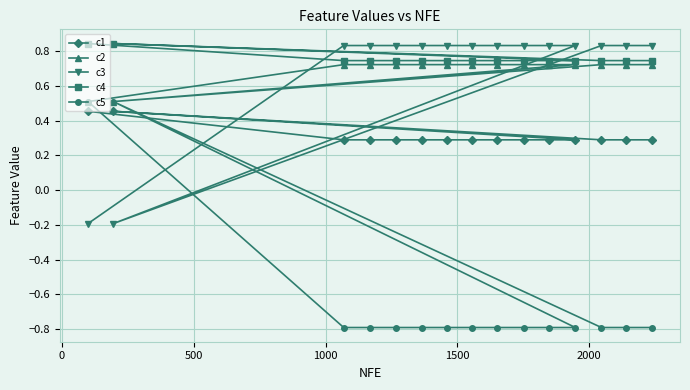

Which series has the largest range (max minus min)?

c5